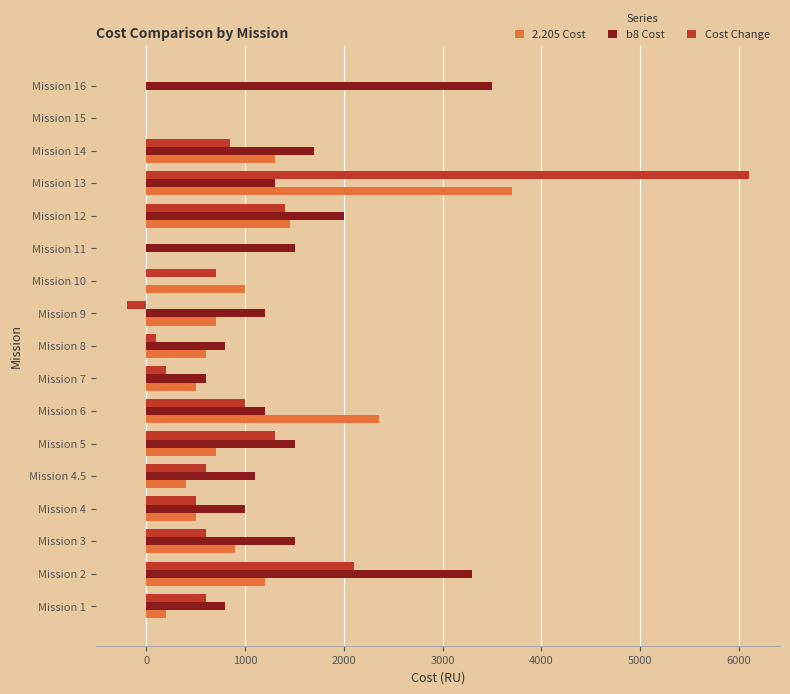

Between Mission 4.5 and Mission 12, which series saw the biggest shift?

2.205 Cost